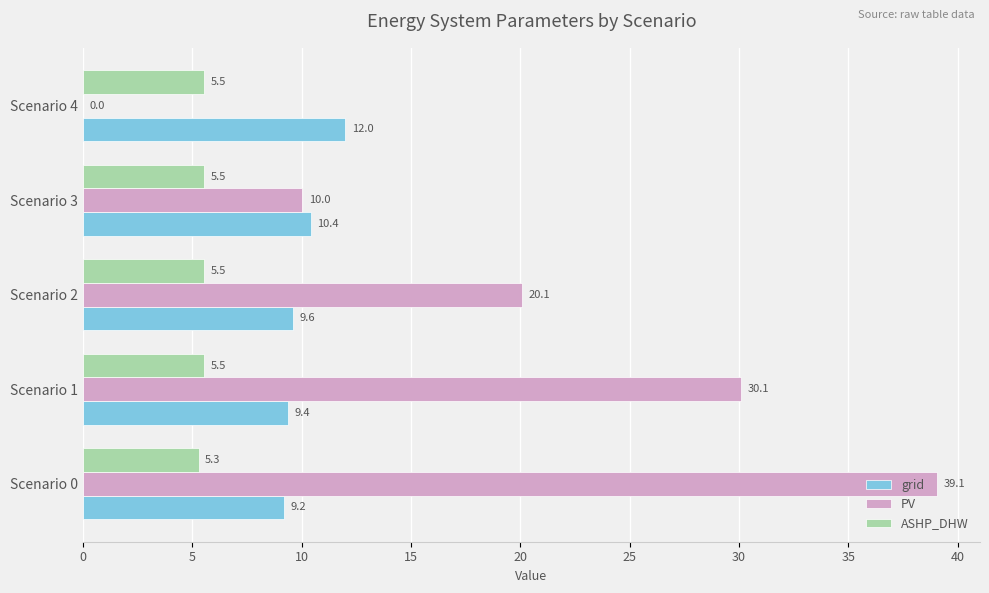

Is the value of grid at Scenario 4 greater than the value of ASHP_DHW at Scenario 2?

Yes